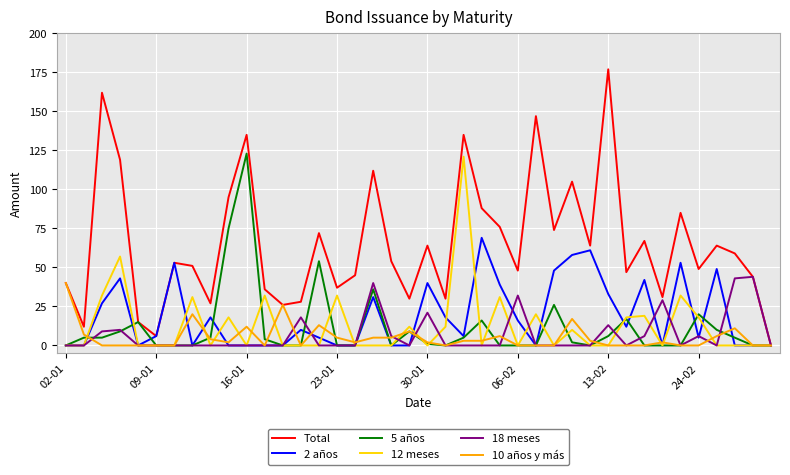

What is the highest value of the 10 años y más series?

40